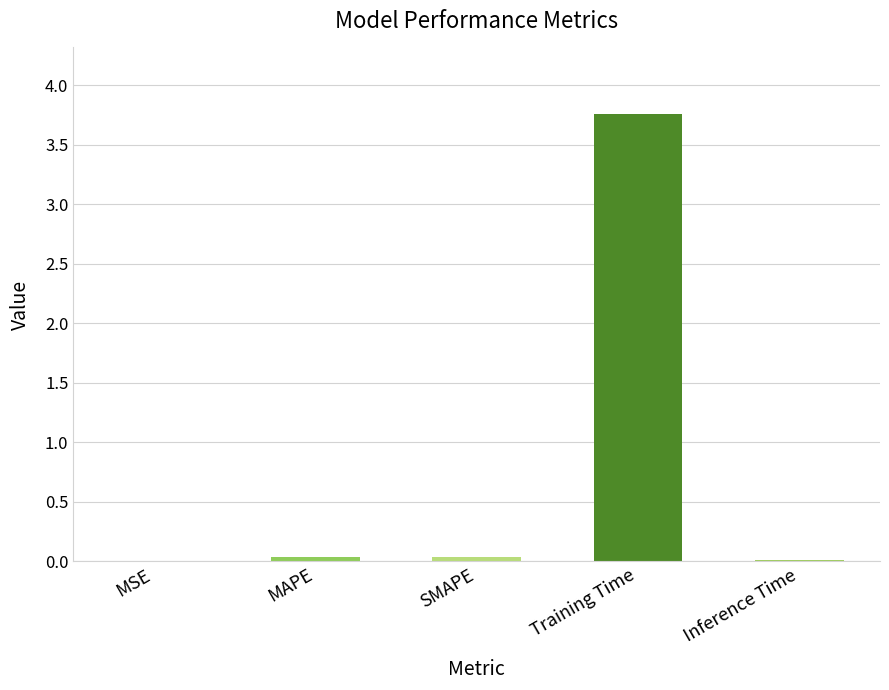

The chart shows a value of 0.0 at Inference Time. True or false?

True